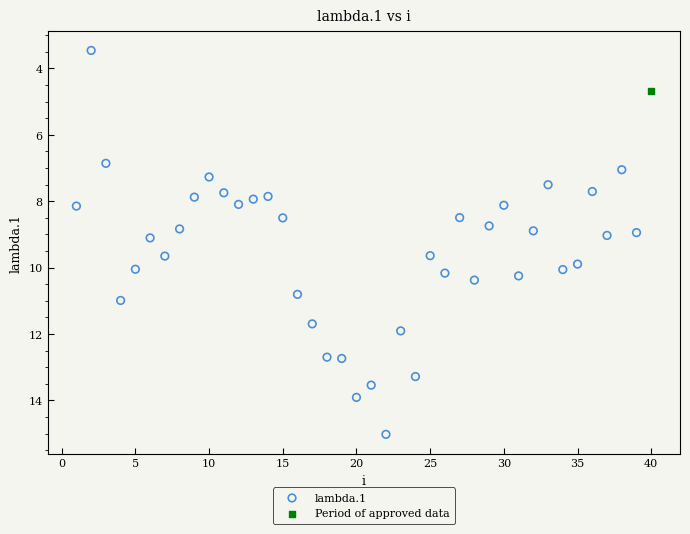

What are all the series names shown in the legend?

lambda.1, Period of approved data